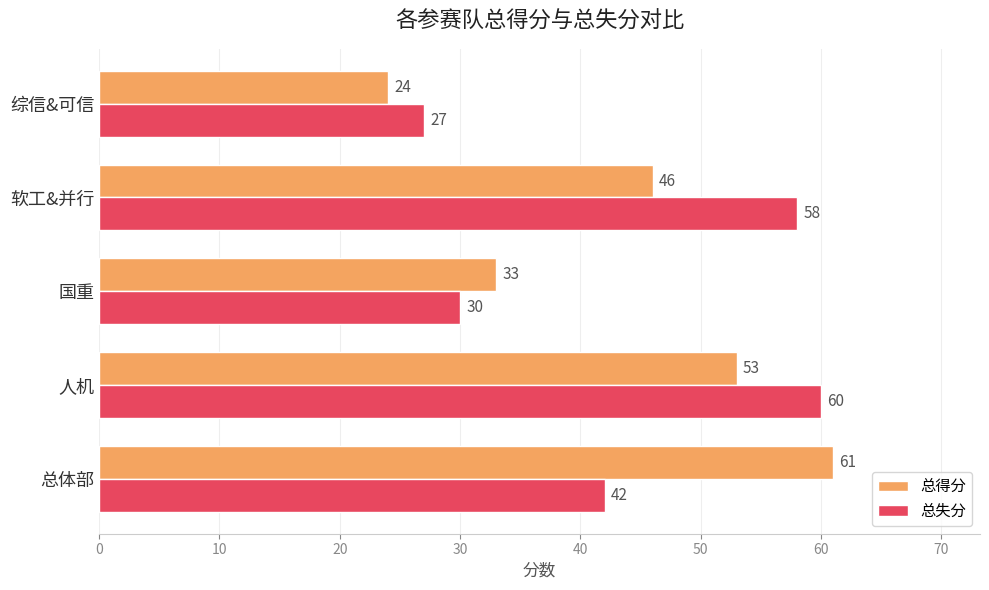

Where is 总失分 nearest to the value 43?

总体部